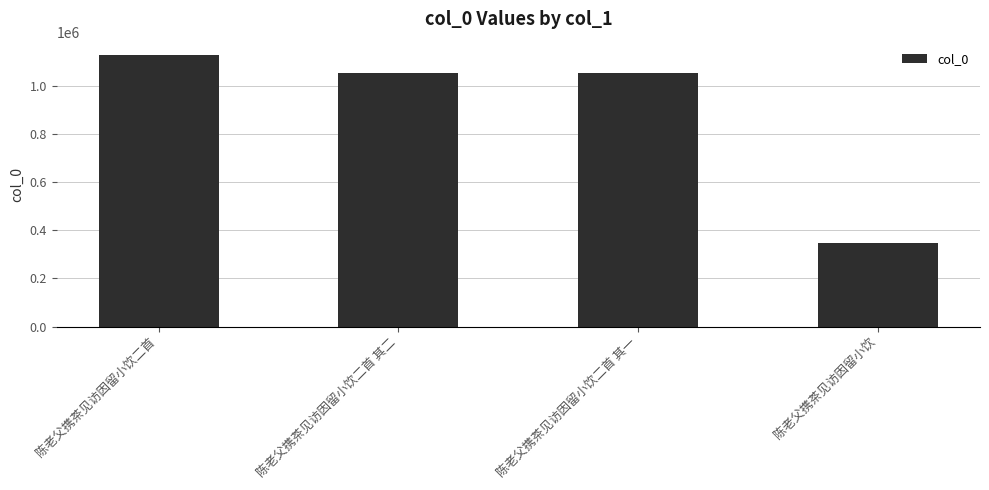

What is the label of the 2nd bar from the right?

陈老父携茶见访因留小饮二首 其一